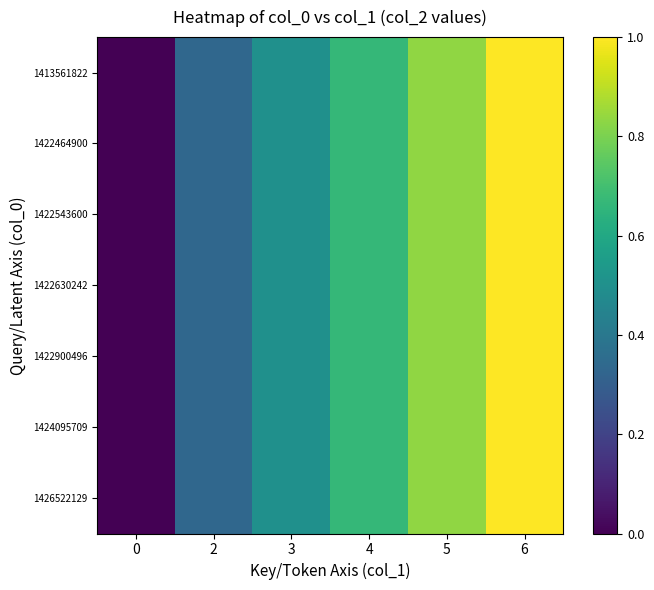

What is the total value across all series at 4?

4.7